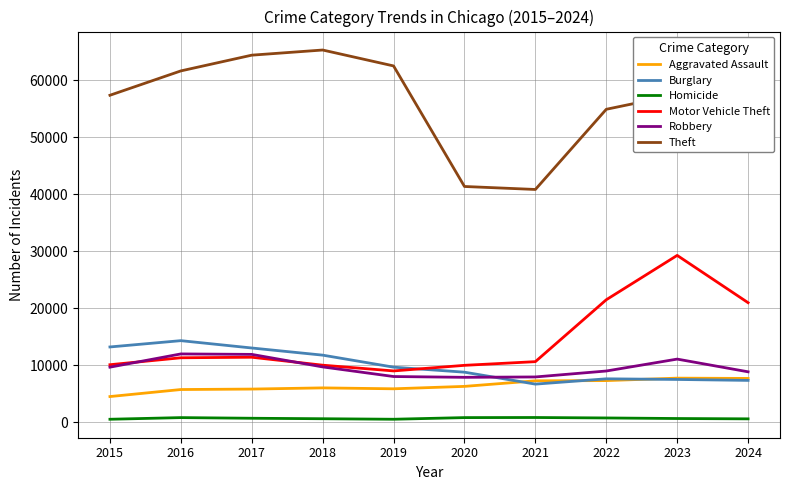

Between 2017 and 2021, which series saw the biggest shift?

Theft